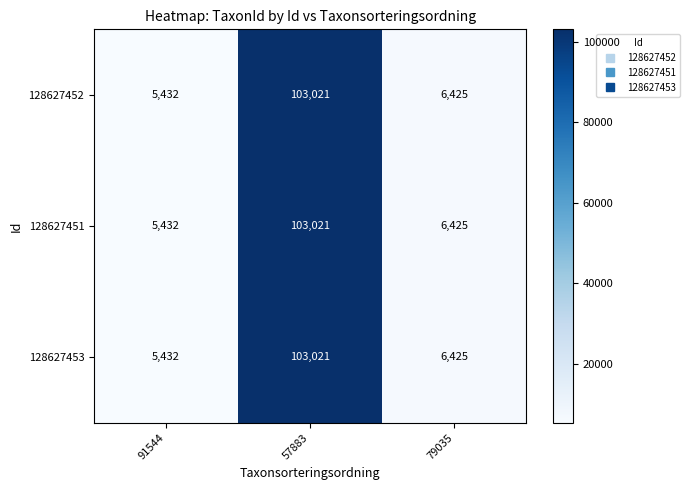

What is the total value across all series at 79035?

19275